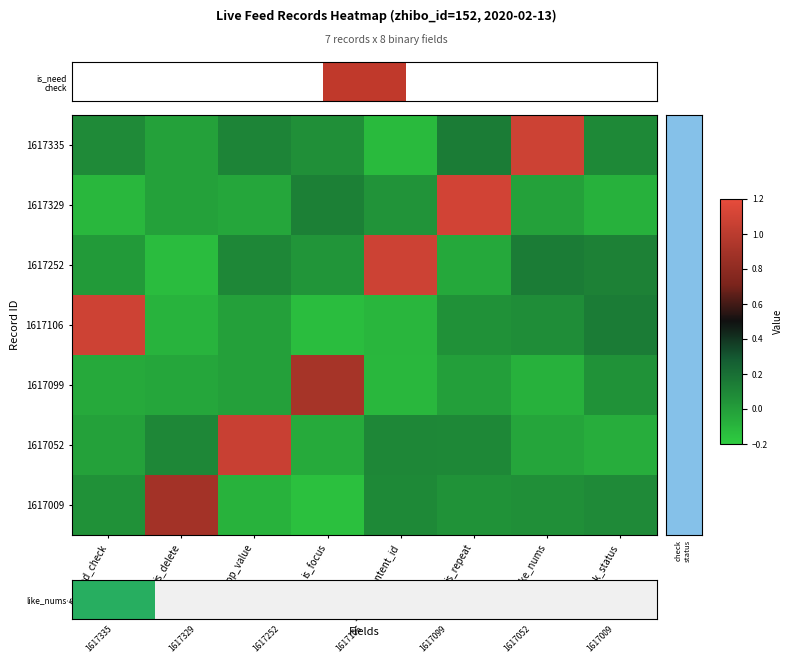

Which series has the largest total across all categories?

1617335